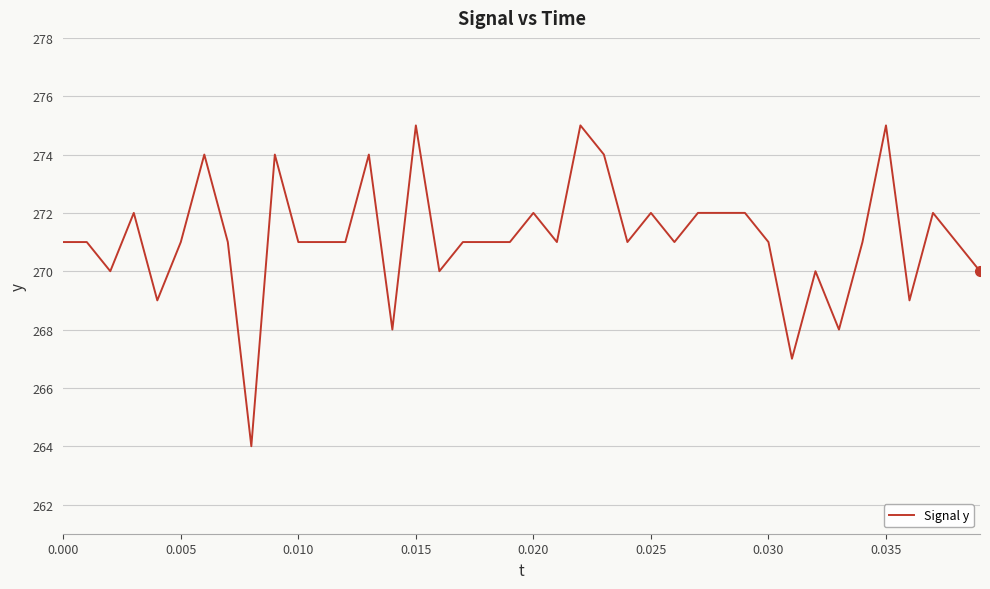

What is the smallest value displayed?

264